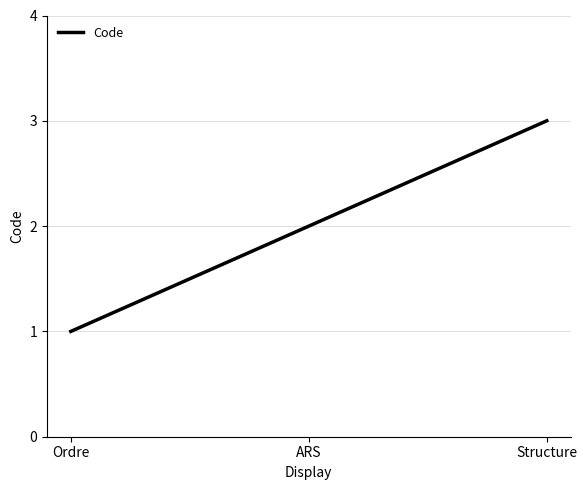

True or false: the data shows 2 at ARS.

True